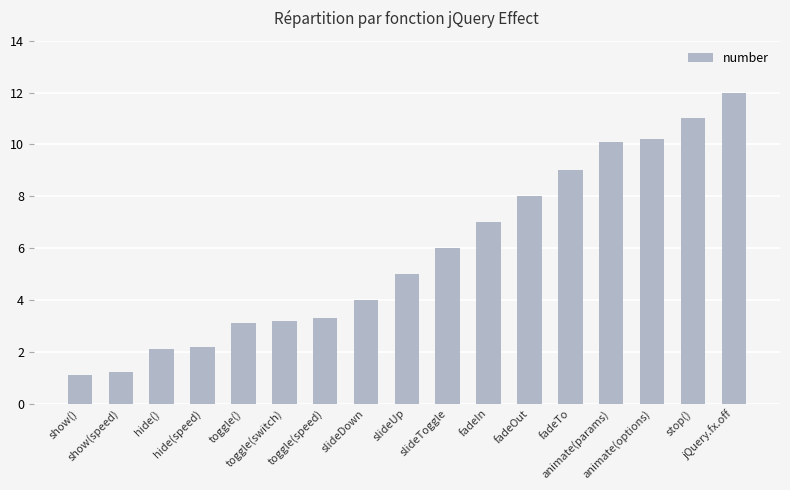

Is it true that the value at toggle(speed) is 1.1?

False